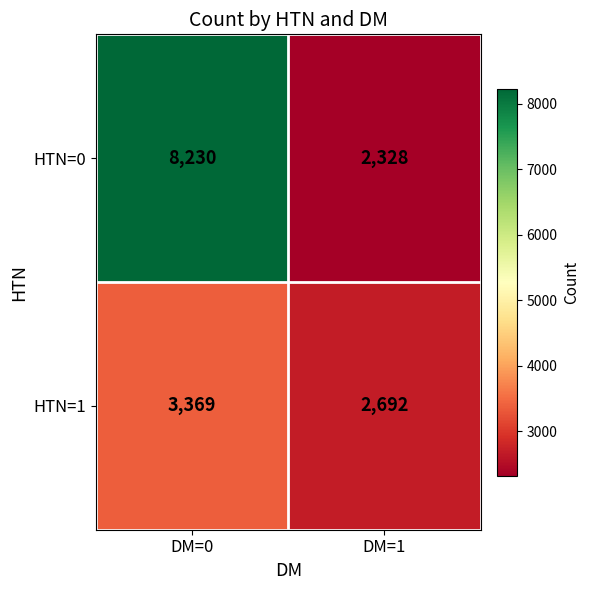

How many distinct data groups are displayed?

2